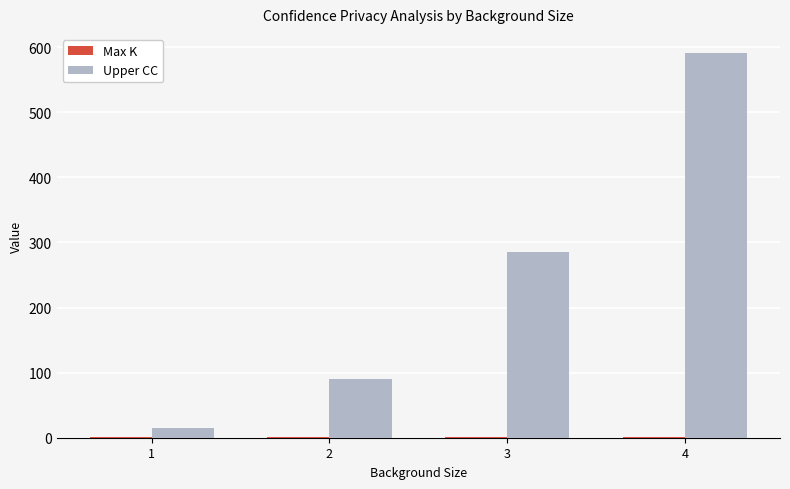

How many groups of bars are there?

4